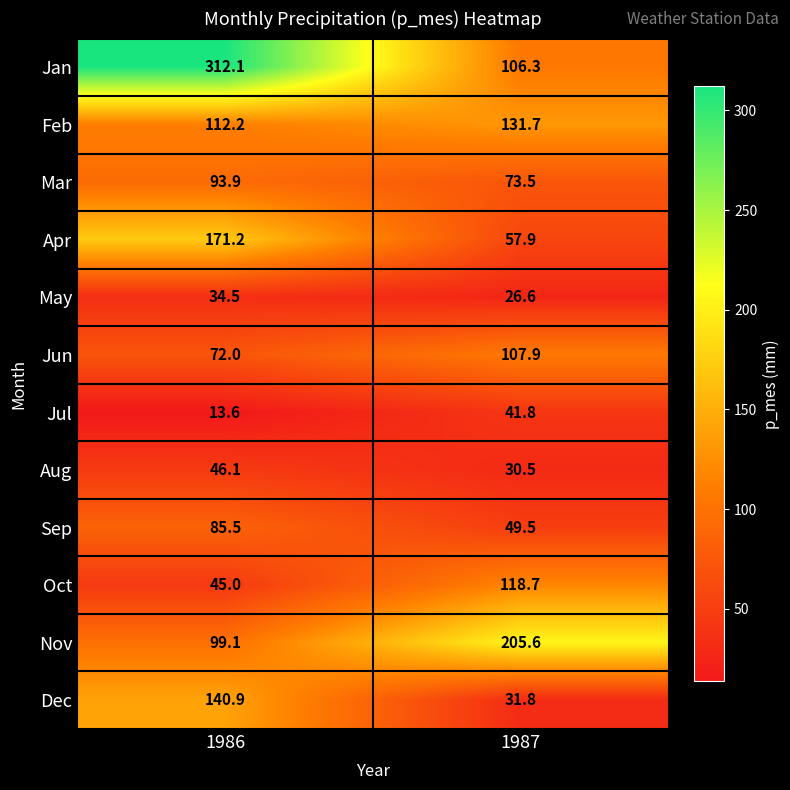

Which label corresponds to the smallest value in the chart?

1986